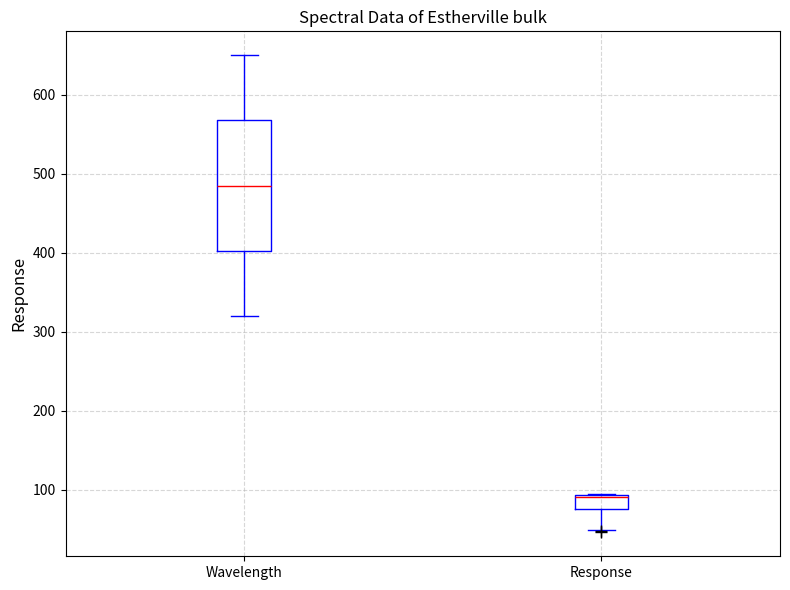

Which box's median line is the lowest?

Response